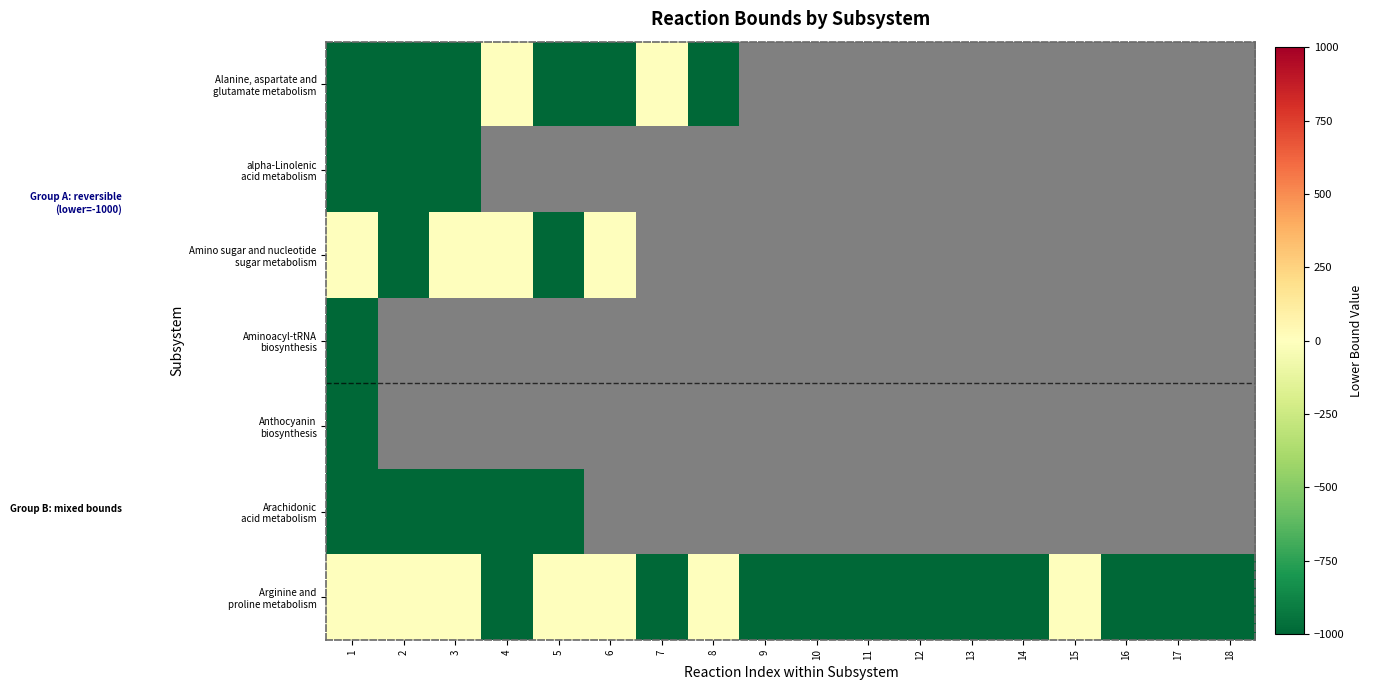

Which series has the widest spread of values?

Alanine, aspartate and glutamate metabolism